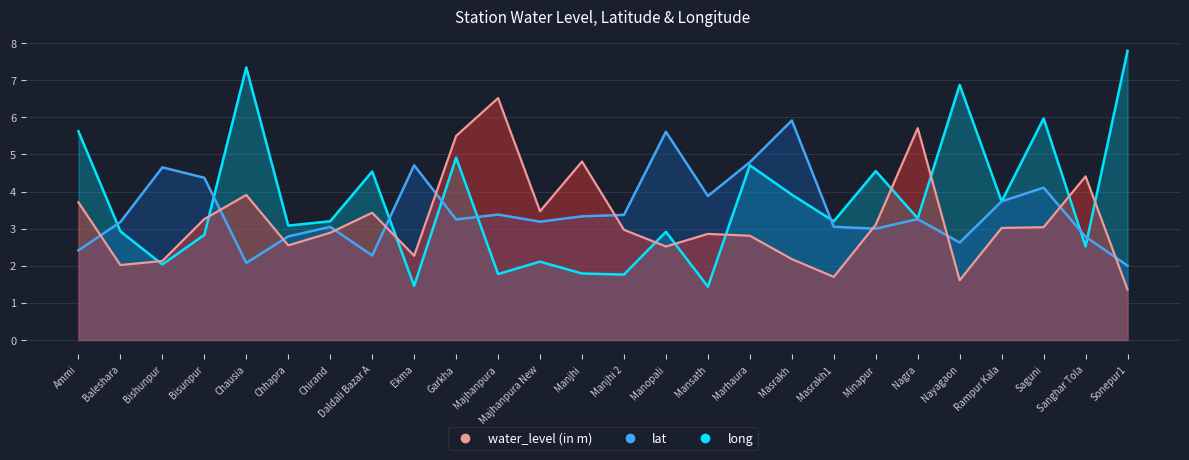

Which label corresponds to the largest value in the chart?

Sonepur1